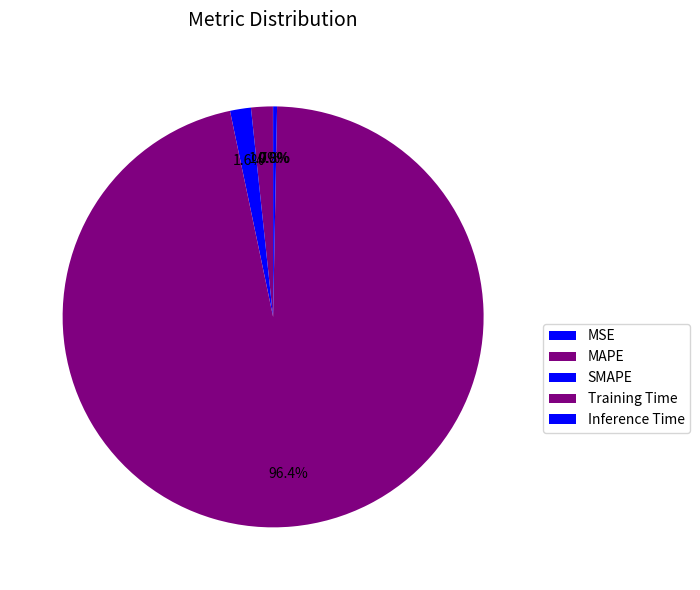

Is it true that SMAPE is 2% of the pie?

True